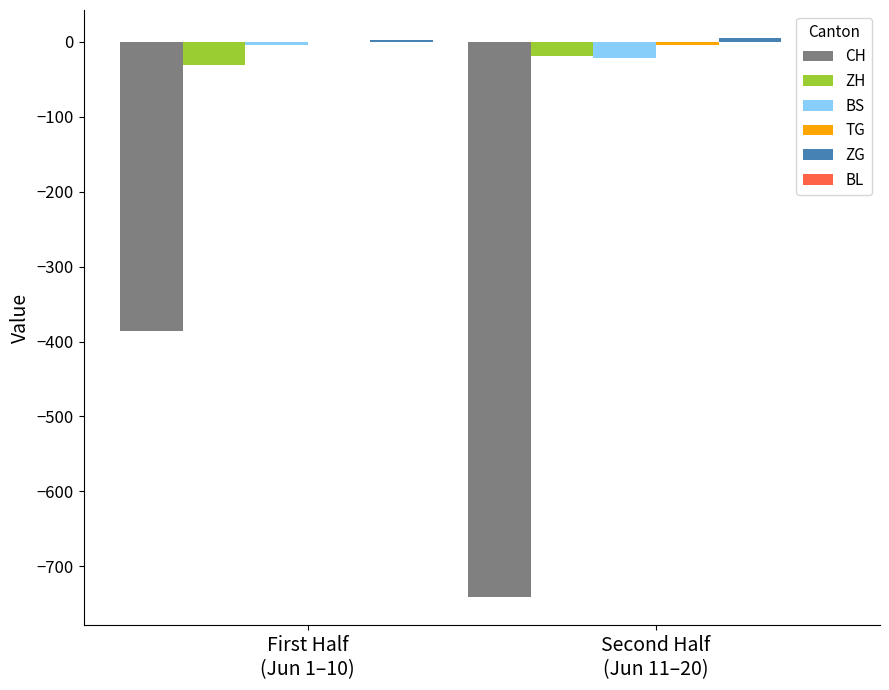

How many data points does each series have?

2